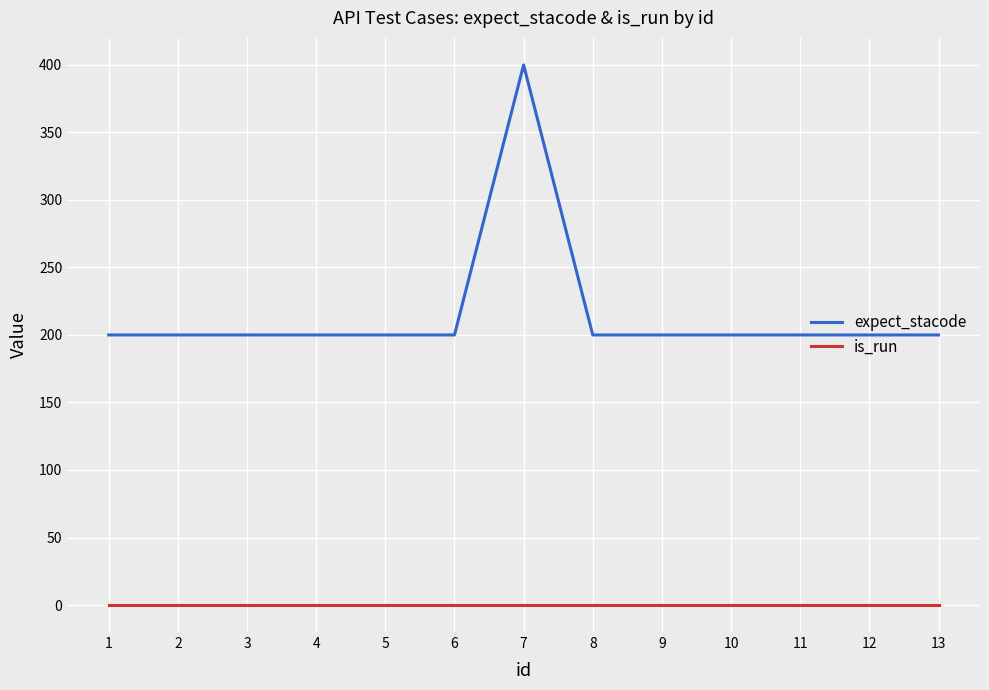

What is the difference between the maximum and minimum values in the expect_stacode series?

200